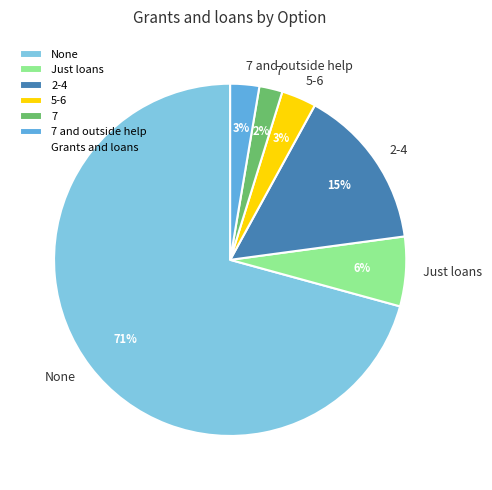

To the nearest percent, what portion does Just loans represent?

6%